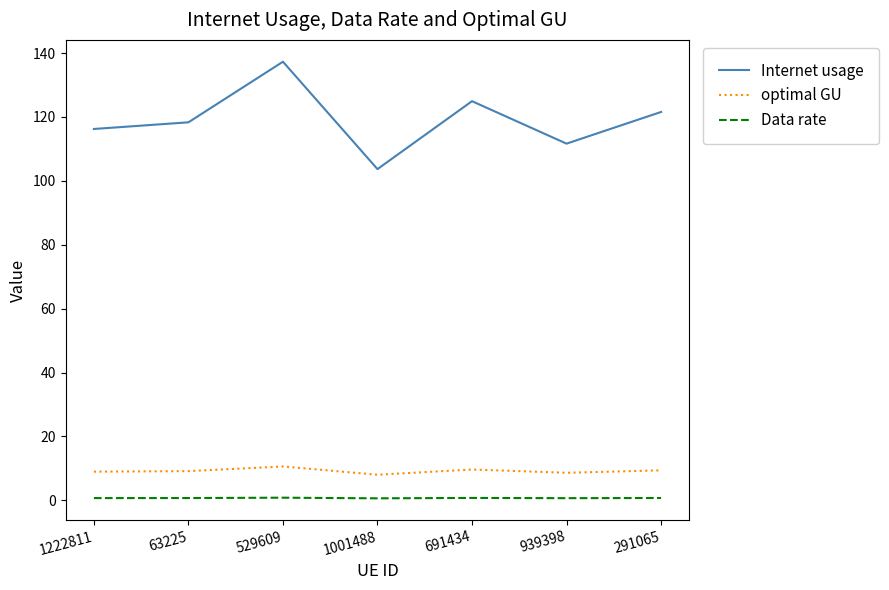

True or false: Internet usage and Data rate cross at least once.

False